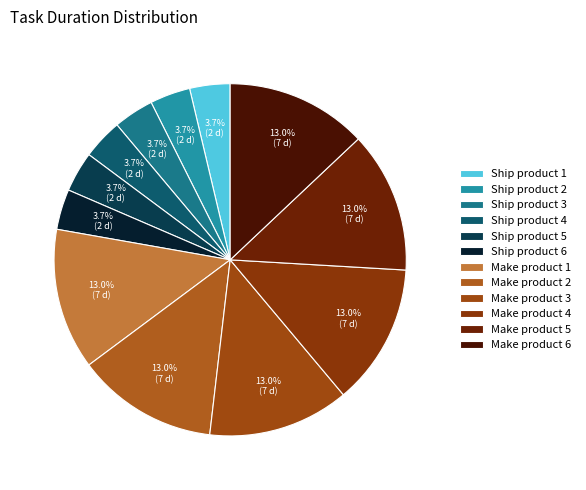

Is it true that Ship product 2 is 9% of the pie?

False